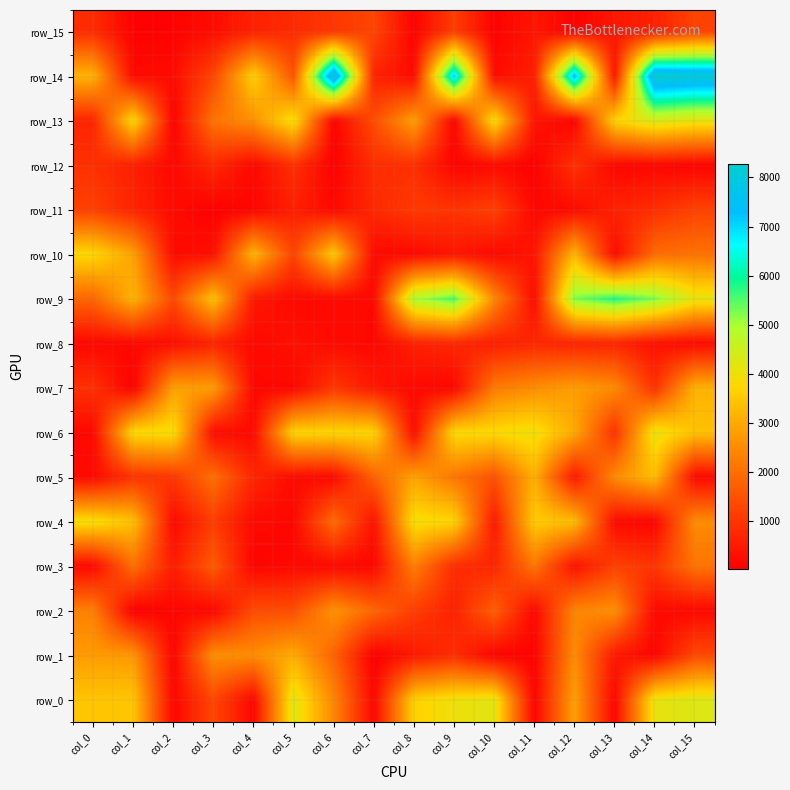

Which category has the lowest value in the row_14 series?

col_1